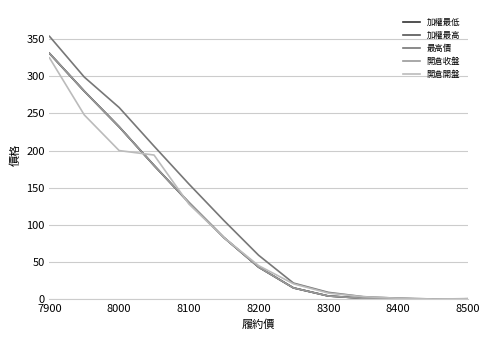

Is this an area chart (filled region under the line)?

No